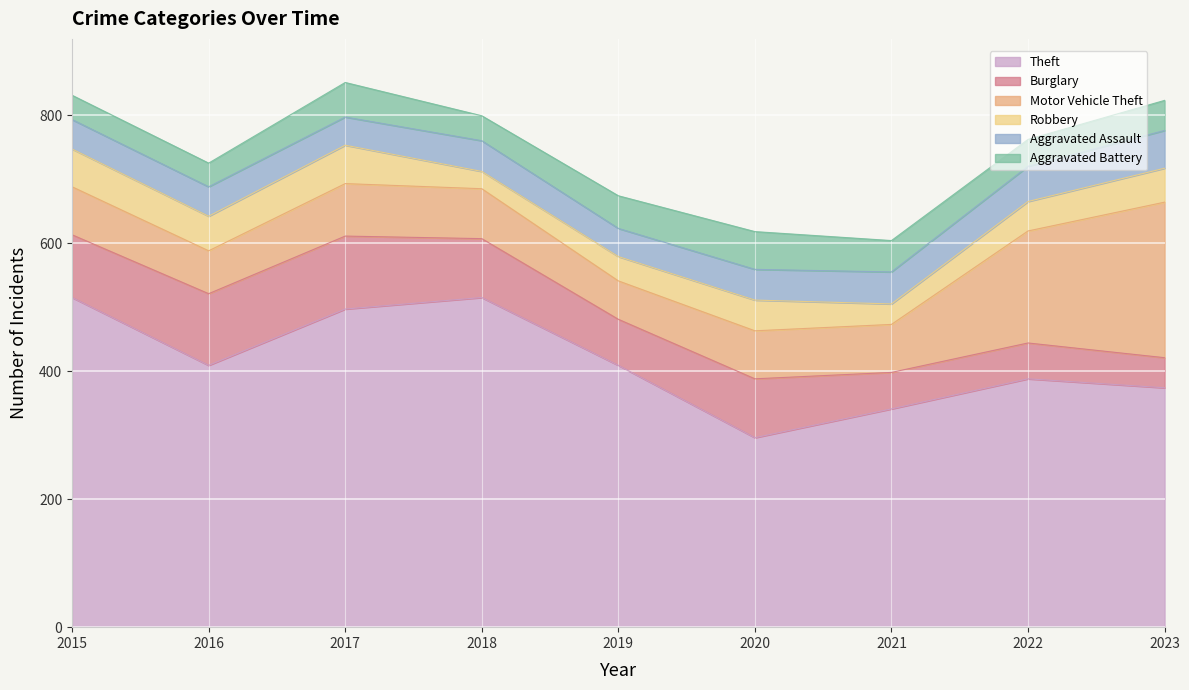

Reading right to left, what are all the values shown in this chart?

Theft: 2023=374	2022=388	2021=341	2020=296	2019=409	2018=515	2017=497	2016=409	2015=515
Burglary: 2023=47	2022=56	2021=57	2020=92	2019=72	2018=92	2017=114	2016=112	2015=98
Motor Vehicle Theft: 2023=243	2022=175	2021=75	2020=75	2019=60	2018=78	2017=82	2016=67	2015=75
Robbery: 2023=53	2022=46	2021=32	2020=48	2019=38	2018=27	2017=60	2016=54	2015=59
Aggravated Assault: 2023=59	2022=55	2021=50	2020=48	2019=44	2018=48	2017=44	2016=46	2015=46
Aggravated Battery: 2023=47	2022=42	2021=49	2020=59	2019=51	2018=39	2017=54	2016=37	2015=38